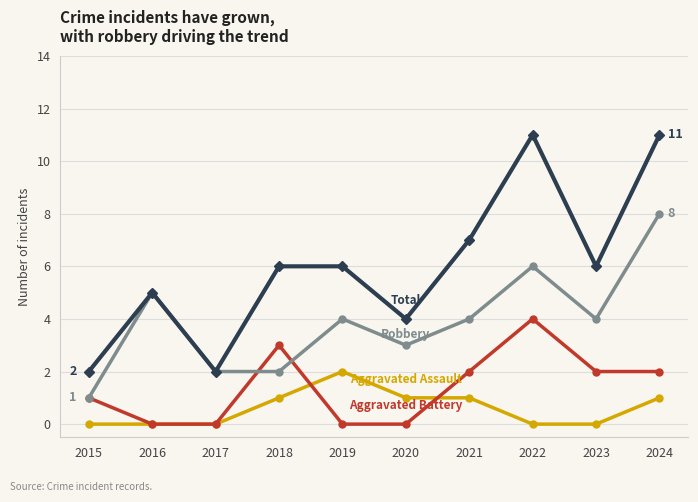

What is the total value across all series at 2023?

12